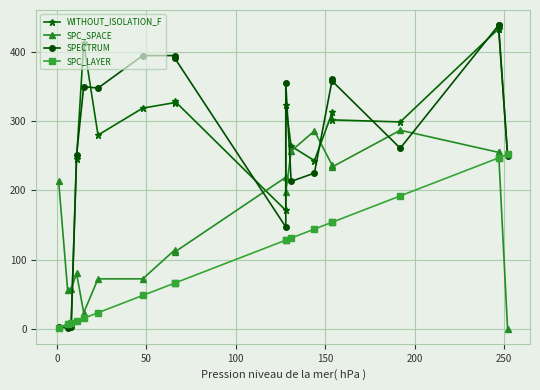

How many data points in WITHOUT_ISOLATION_F are less than 299?

9